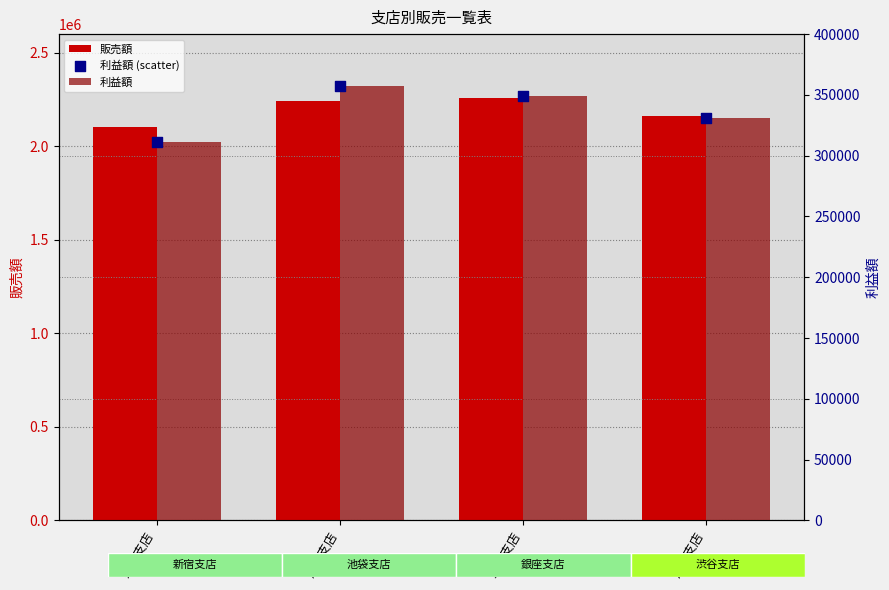

At which category is the sum across all series the highest?

銀座支店